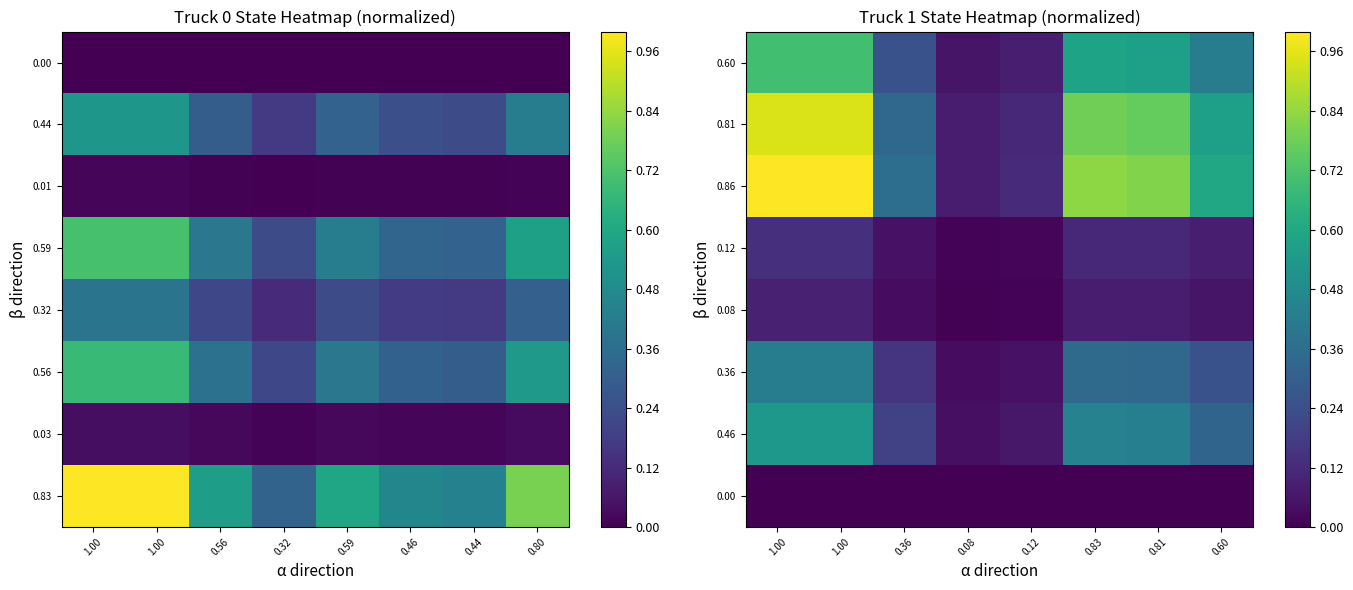

Which category has the lowest value across all series?

1.00